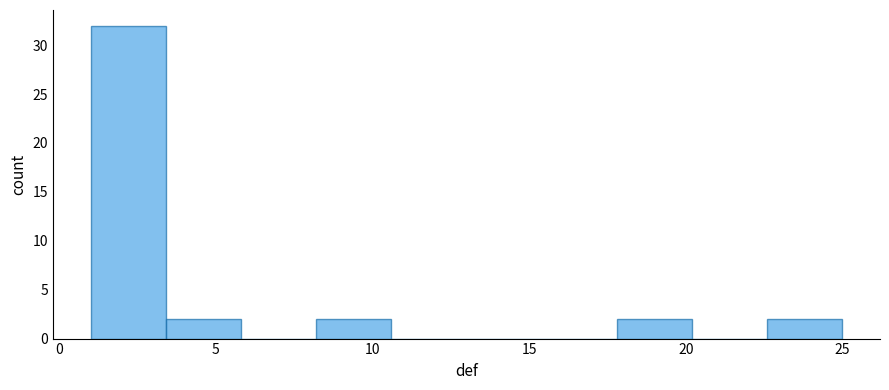

Reading left to right, list every bar in this chart as the range it spans on the x-axis followed by its height. Neither the bar edges nor the heights are printed on the chart, so give them approximately, as read against the axes.

1.0 to 3.4: 32
3.4 to 5.8: 2
5.8 to 8.2: 0
8.2 to 10.6: 2
10.6 to 13.0: 0
13.0 to 15.4: 0
15.4 to 17.8: 0
17.8 to 20.2: 2
20.2 to 22.6: 0
22.6 to 25.0: 2